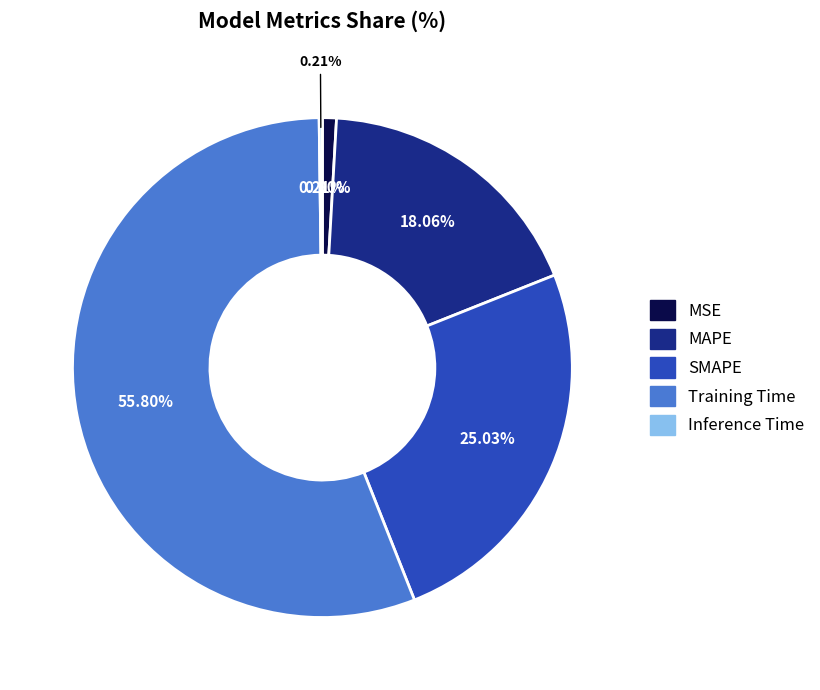

Rank the categories by value from highest to lowest.

Training Time, SMAPE, MAPE, MSE, Inference Time